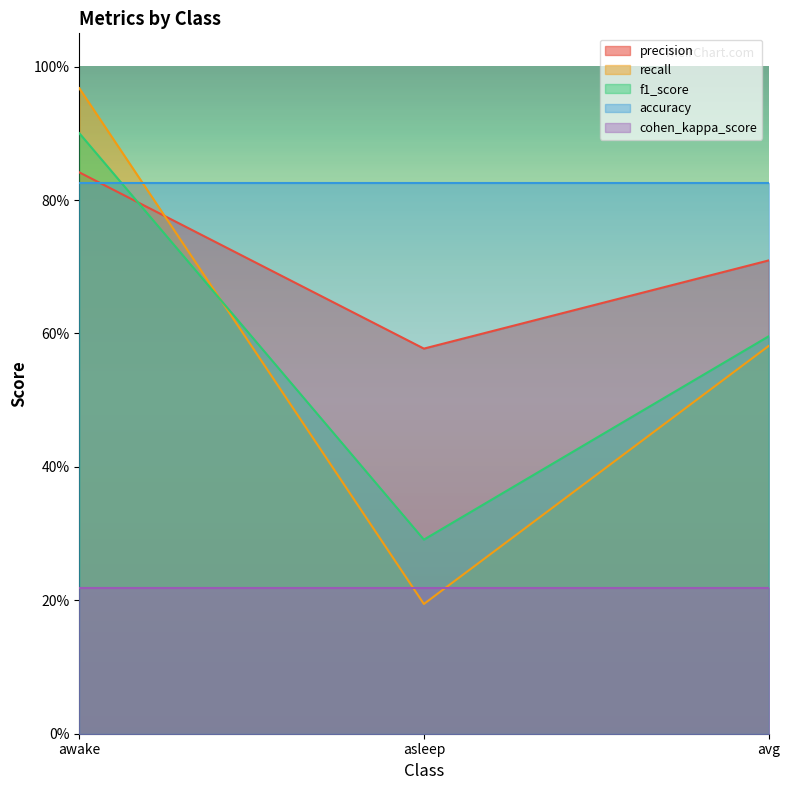

Is it true that recall equals 0.6 at avg?

True